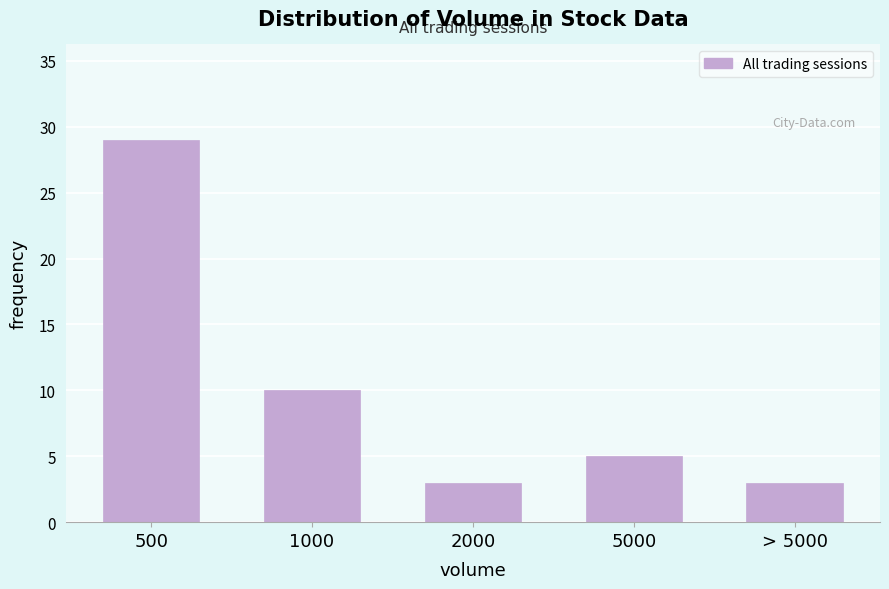

Reading left to right, what are all the values shown in this chart?

29	10	3	5	3